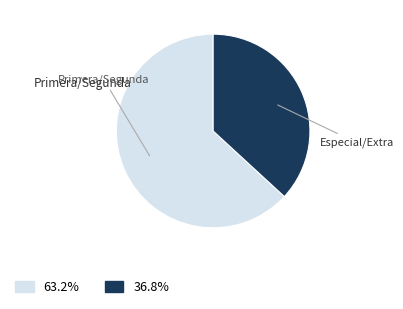

Does any single category account for the majority?

Yes